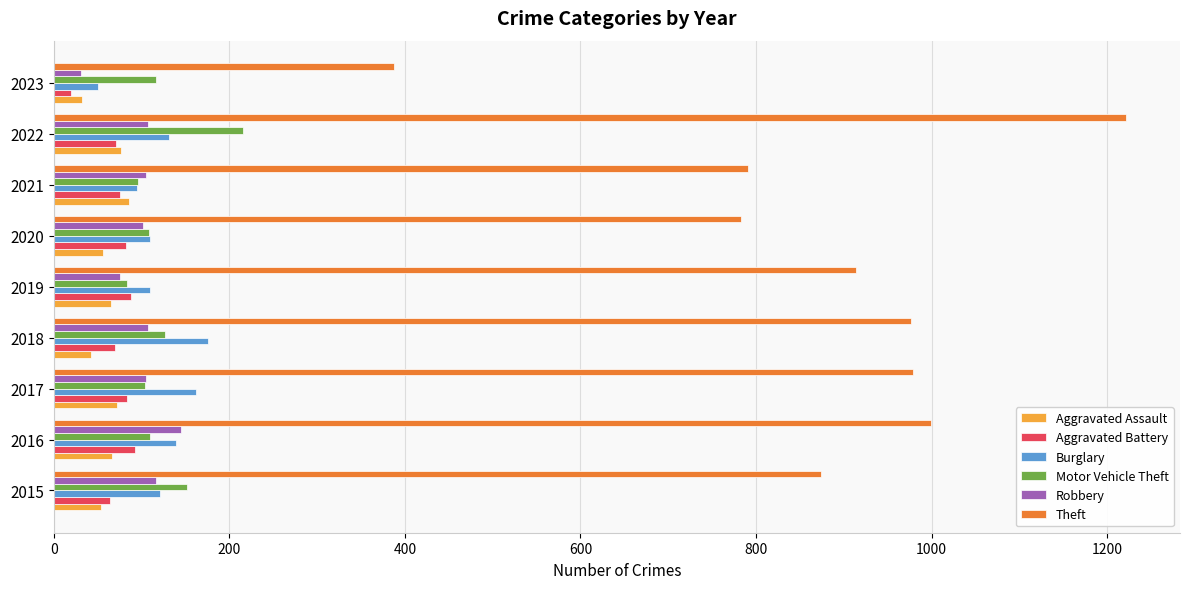

What is the greatest value displayed?

1222